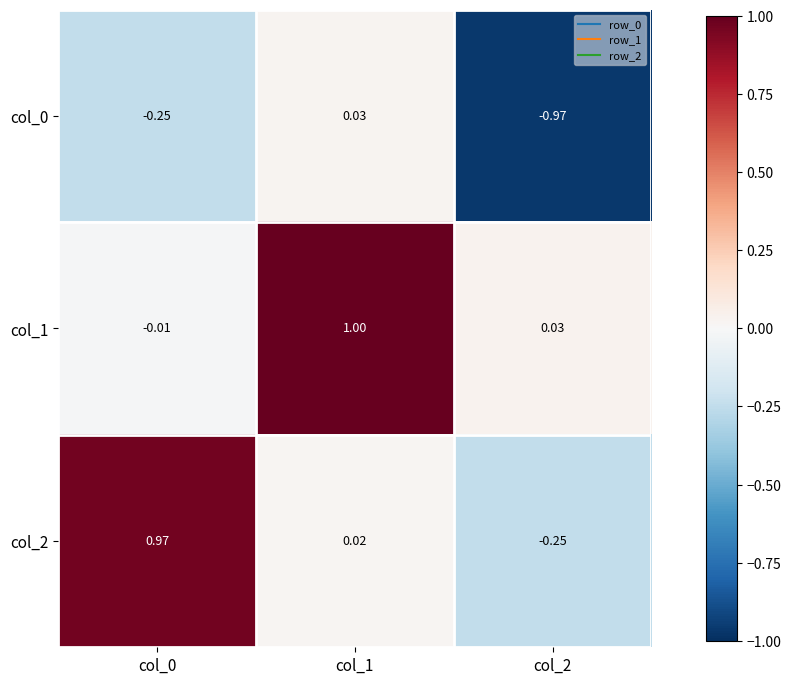

Is the value of col_1 at col_0 greater than the value of col_2 at col_0?

No